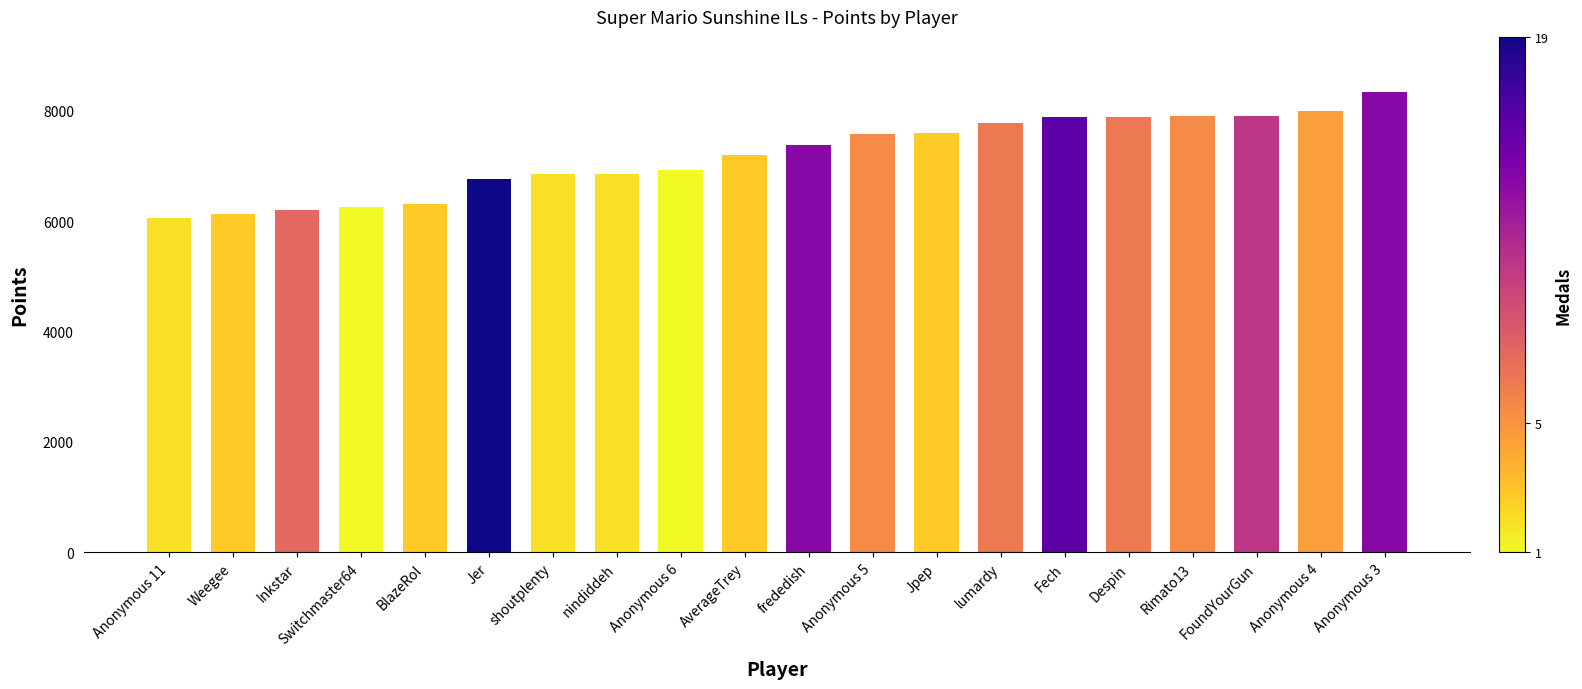

At which category does the chart reach its peak across all series?

Anonymous 3